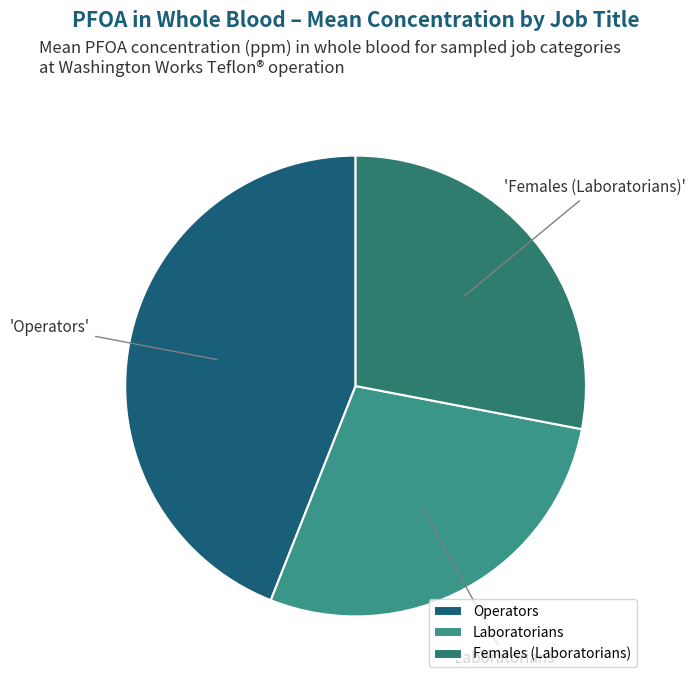

How many segments does this pie chart have?

3